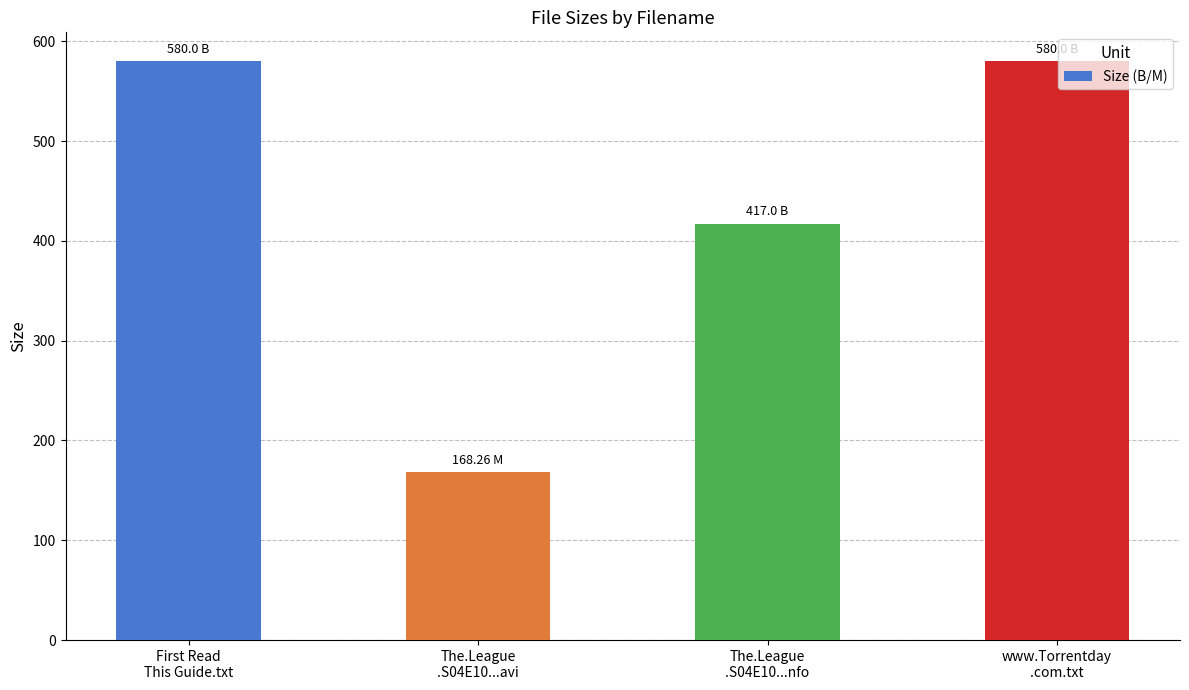

Reading left to right, list all the values displayed in this chart.

580.0	168.3	417.0	580.0